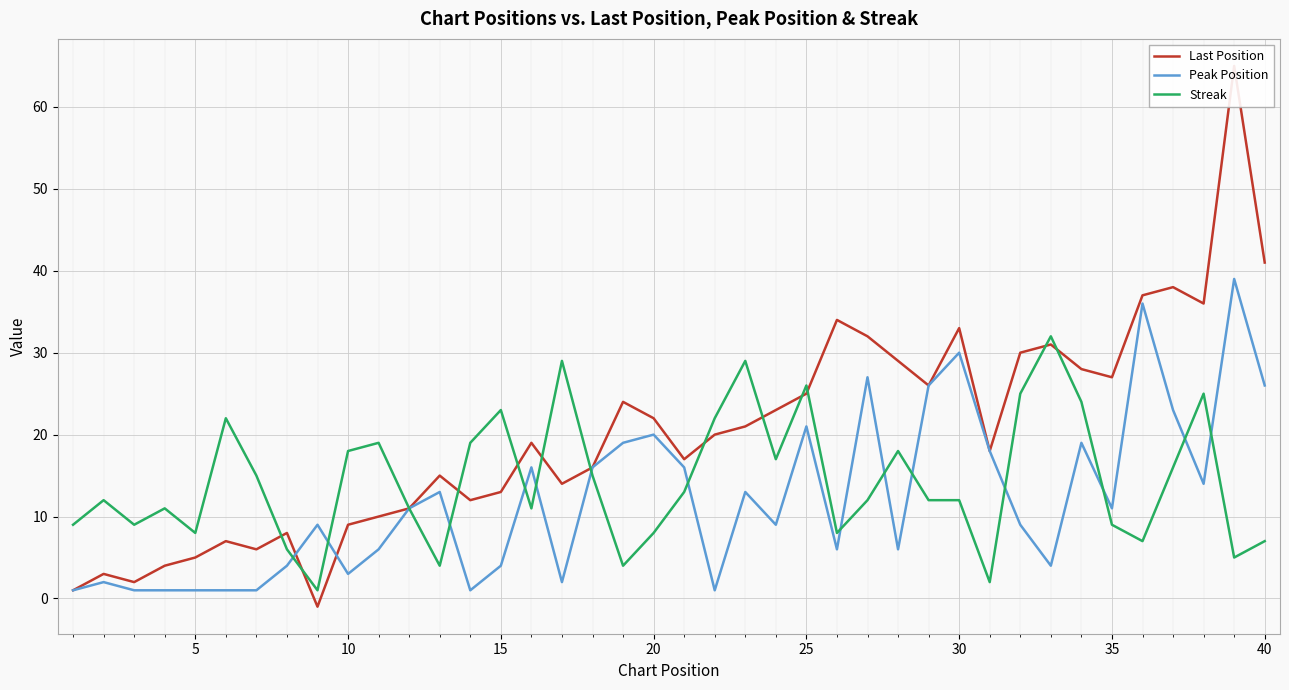

Which series has the largest total across all categories?

Last Position